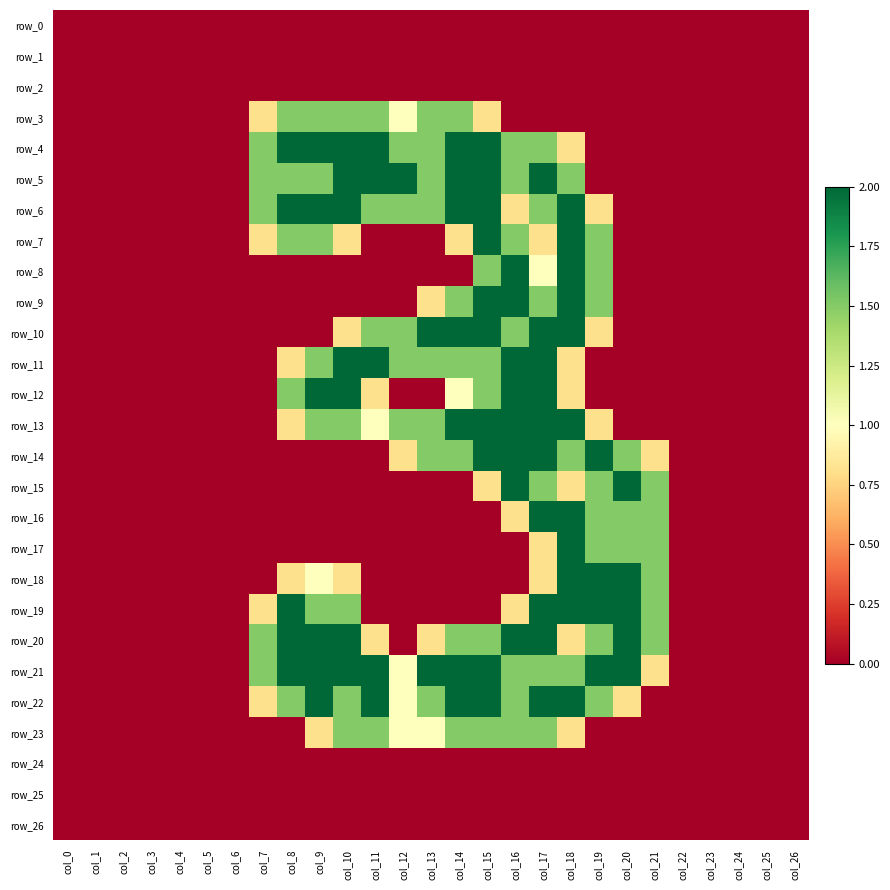

Rank the categories by row_4 value from lowest to highest.

col_0, col_1, col_2, col_3, col_4, col_5, col_6, col_19, col_20, col_21, col_22, col_23, col_24, col_25, col_26, col_18, col_7, col_12, col_13, col_16, col_17, col_8, col_9, col_10, col_11, col_14, col_15